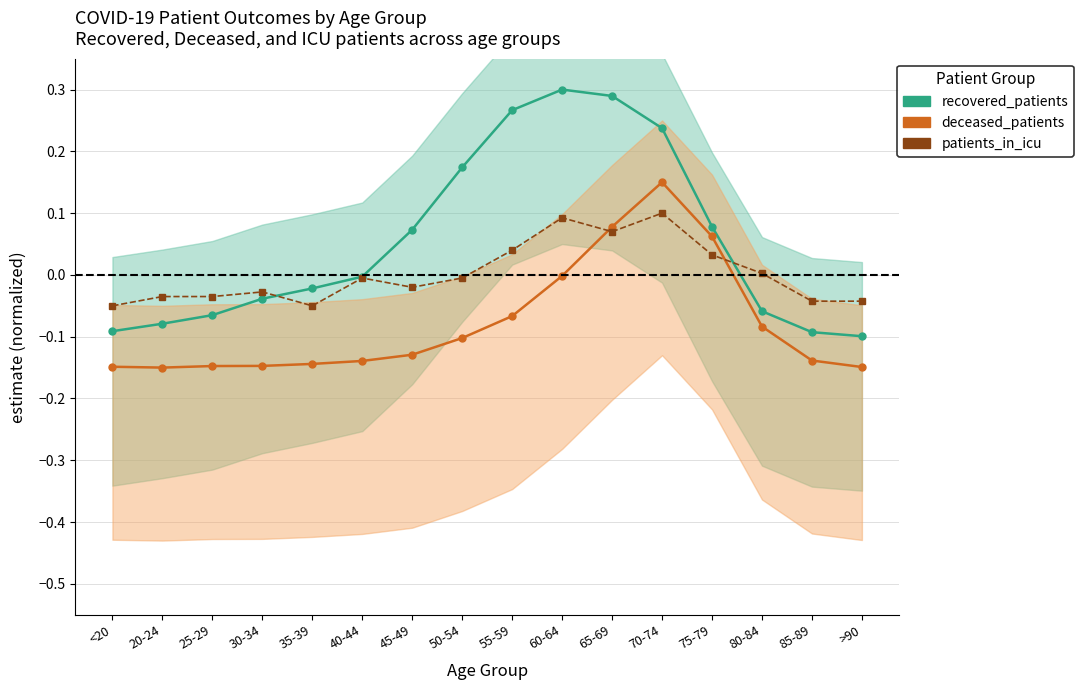

What is the minimum value for patients_in_icu?

-0.1